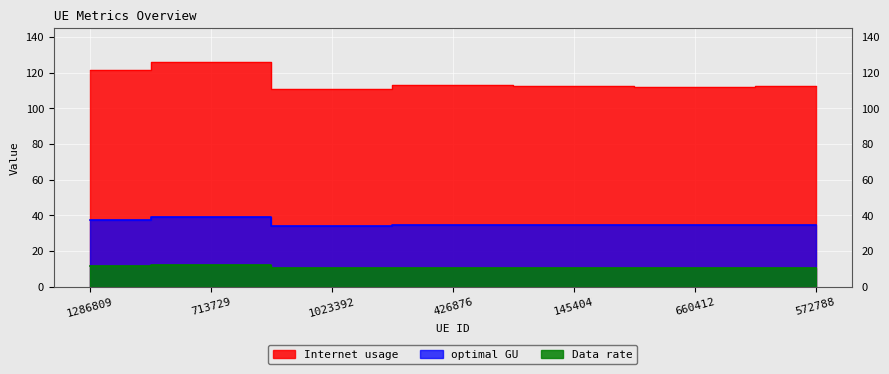

Which series has the largest total across all categories?

Internet usage